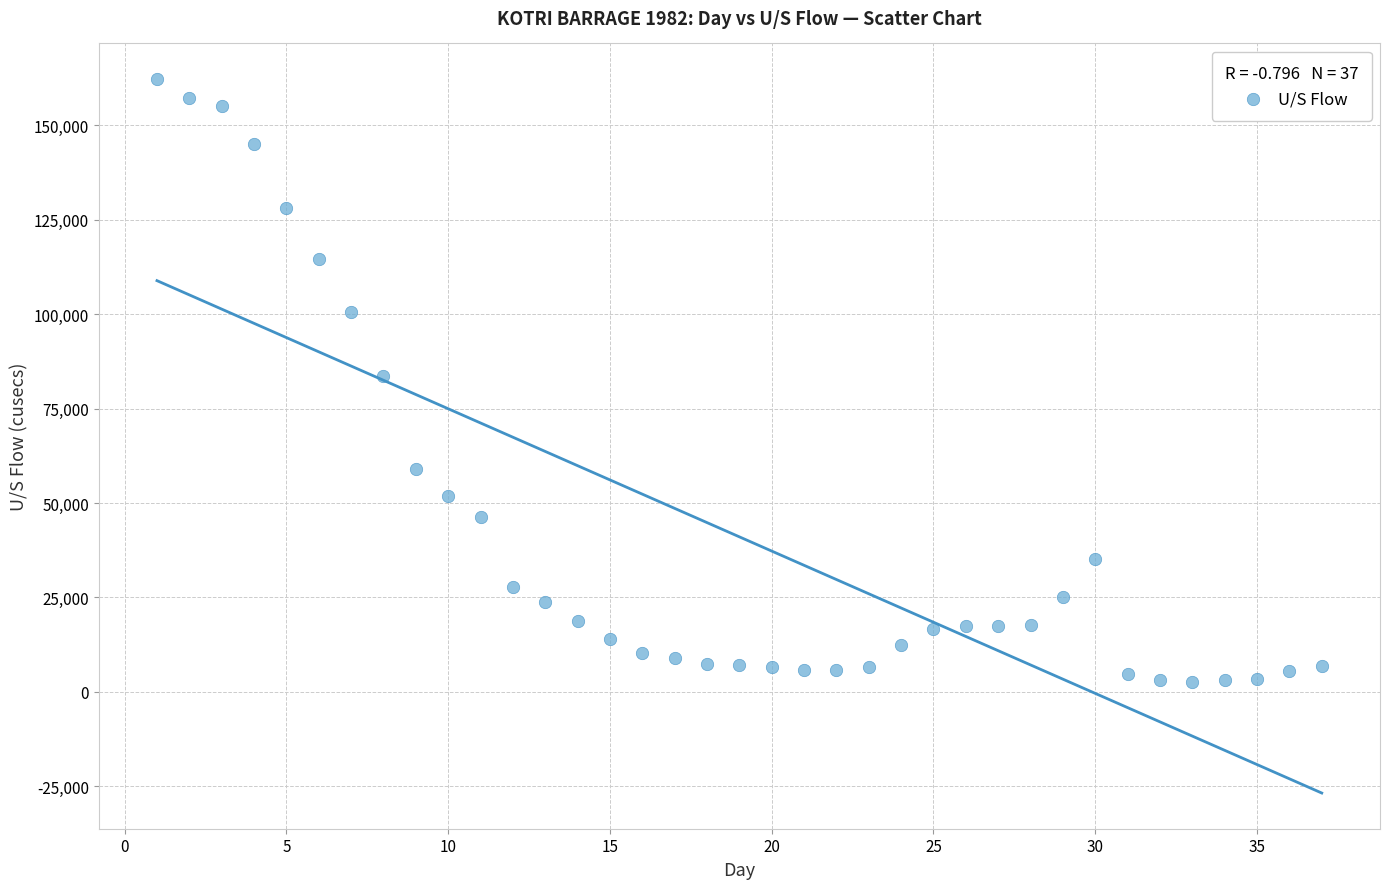

What is the range of X values (max minus min)?

36